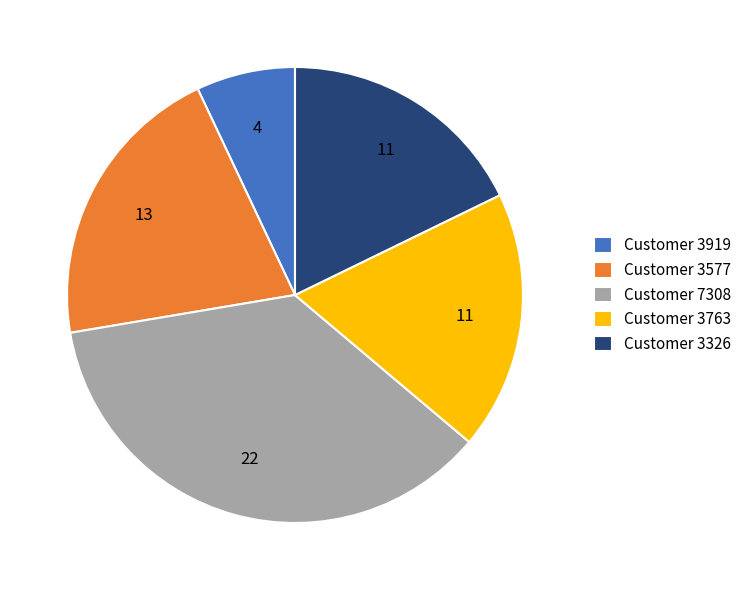

Is Customer 3919 the majority of the pie?

No